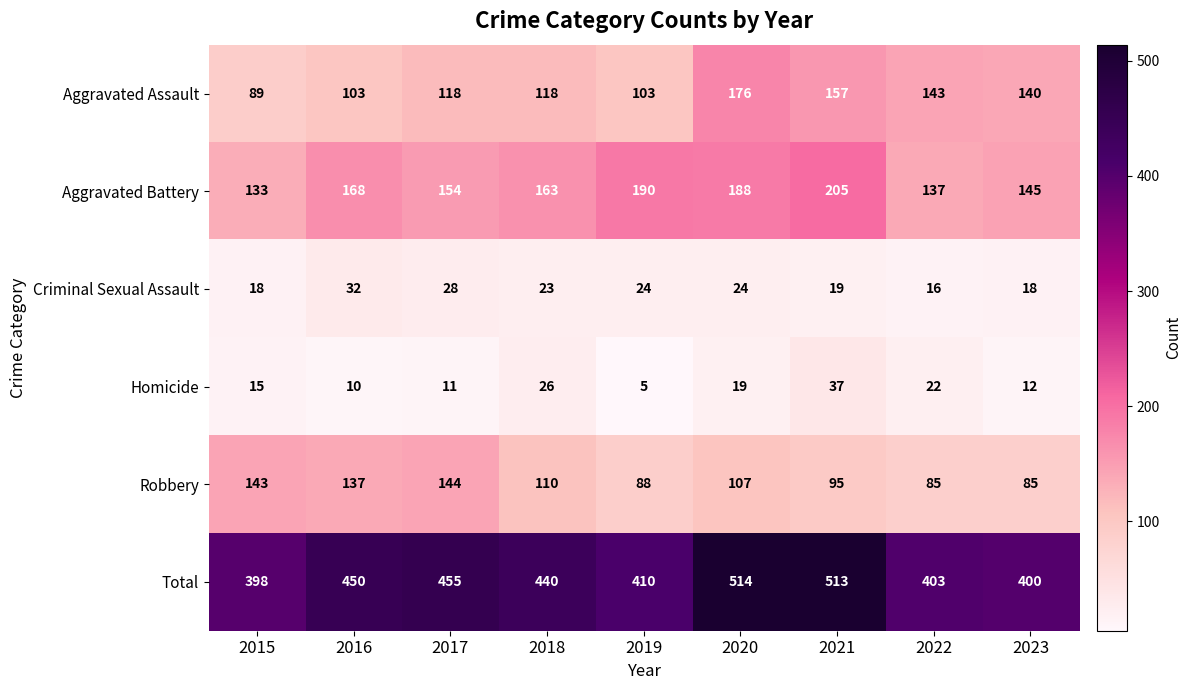

Count the number of data series in this chart.

6